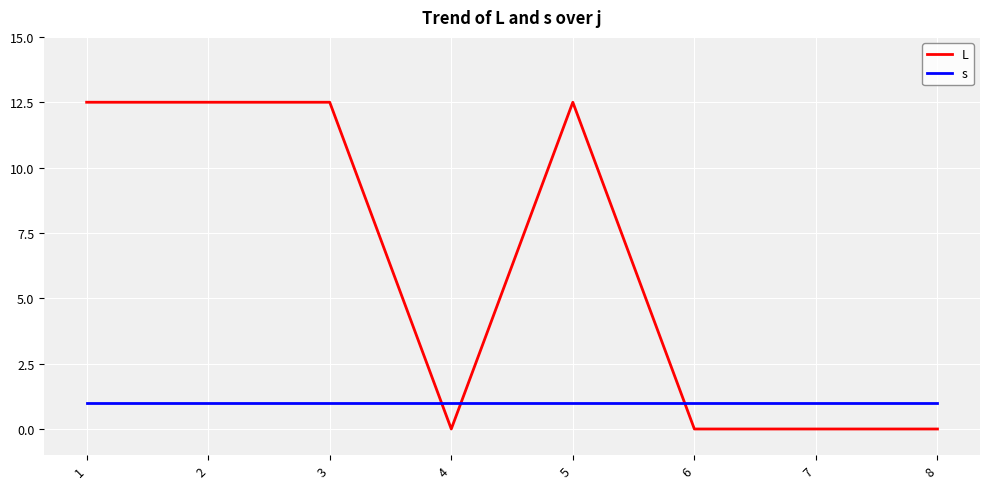

Which series has the widest spread of values?

L